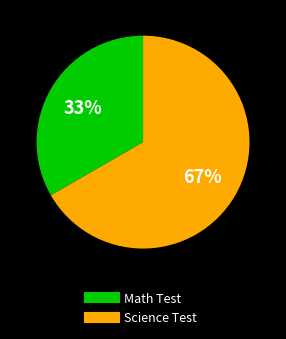

Do Science Test and Math Test together represent more than half of the pie?

Yes